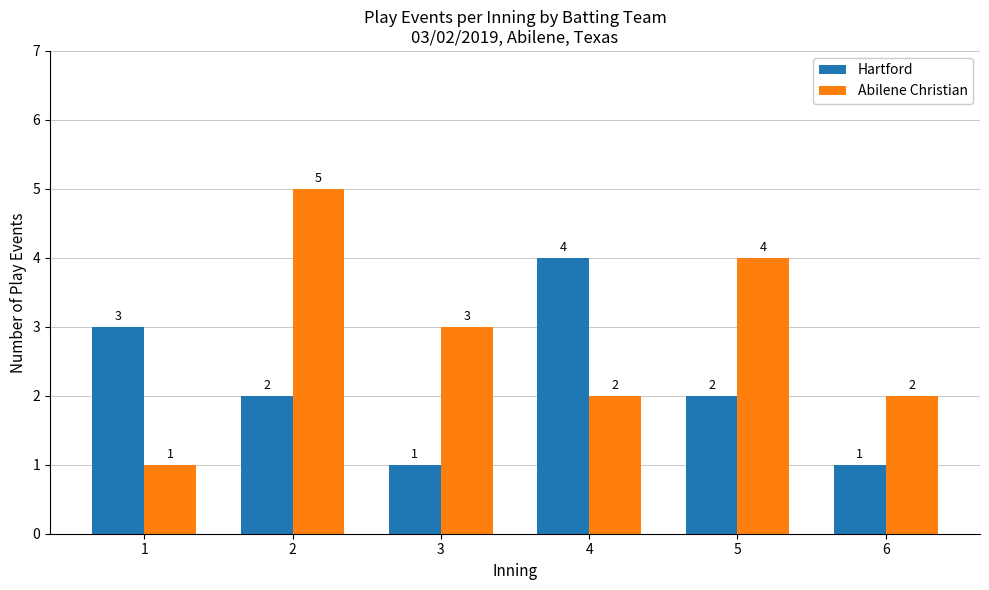

How many data points in Hartford are less than 2?

2